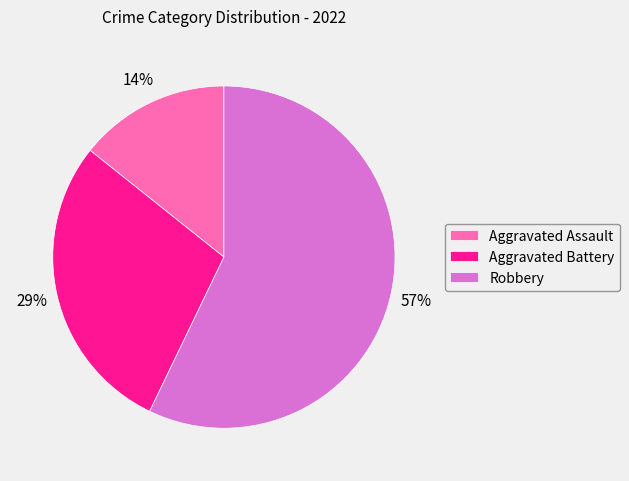

Does Aggravated Battery represent more than half of the total?

No